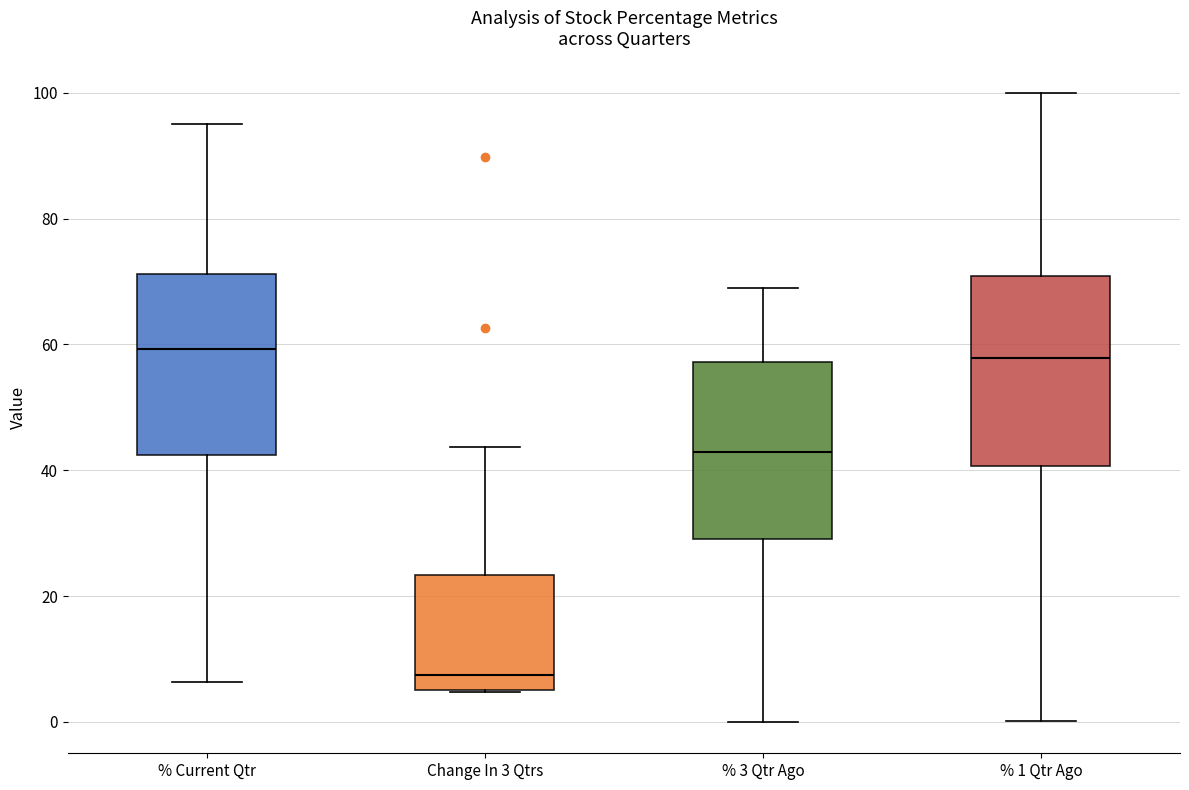

Reading left to right, transcribe this box plot: for each box, give where its median line is, the range the box spans, and where its two whiskers end, as read against the y-axis. The values are not printed on the chart, so give them approximately, as read against the axis.

% Current Qtr: median 60, box 42 to 72, whiskers 6 to 96
Change In 3 Qtrs: median 8, box 4 to 24, whiskers 4 to 44
% 3 Qtr Ago: median 42, box 30 to 58, whiskers 0 to 68
% 1 Qtr Ago: median 58, box 40 to 70, whiskers 0 to 100